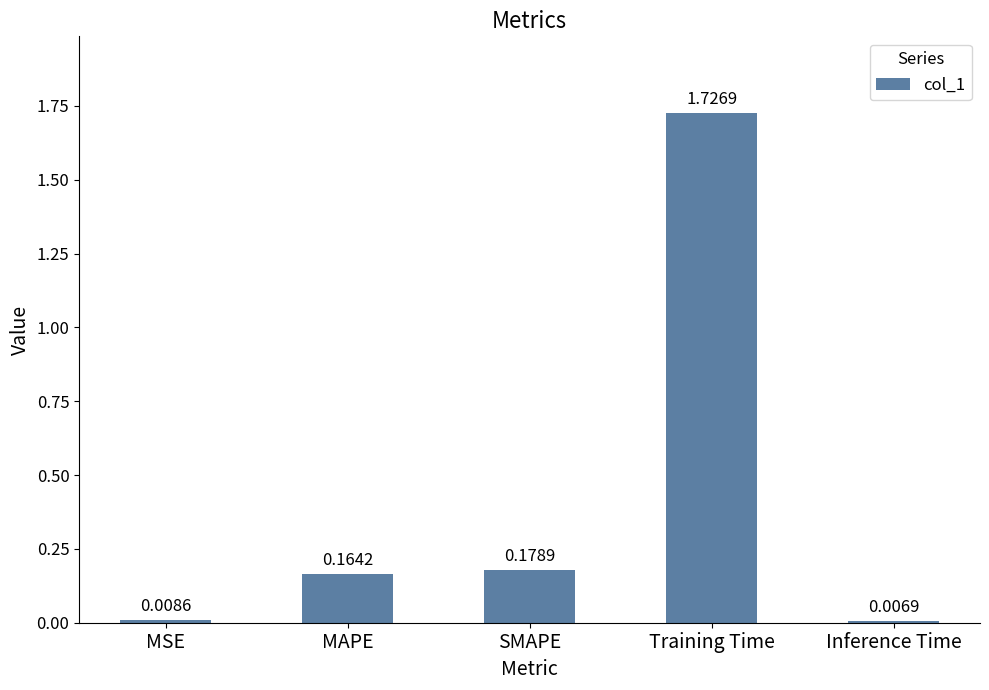

Which category has the highest value across all series?

Training Time